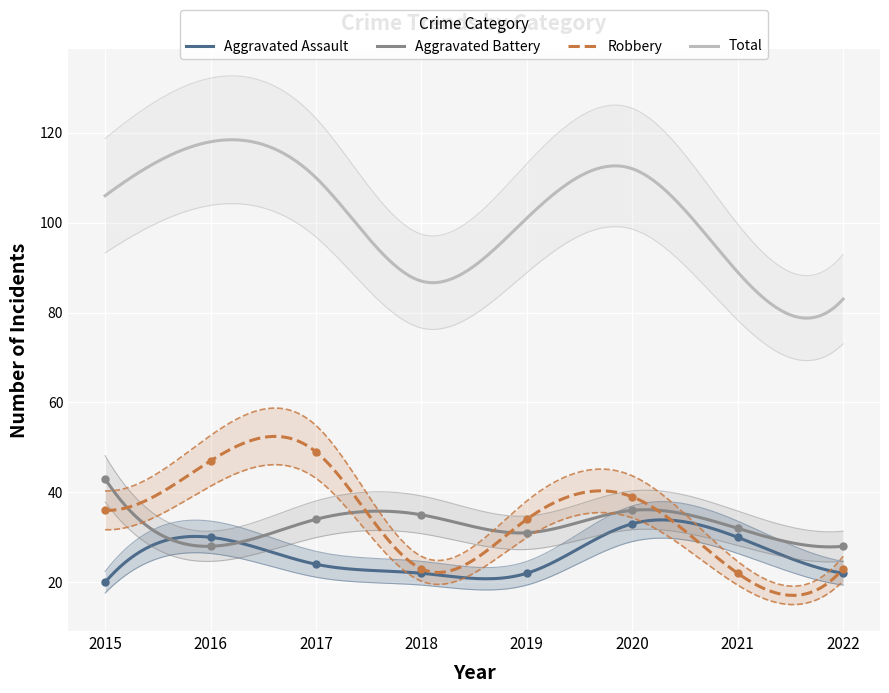

Which has a higher value, 2022 or 2017?

2017